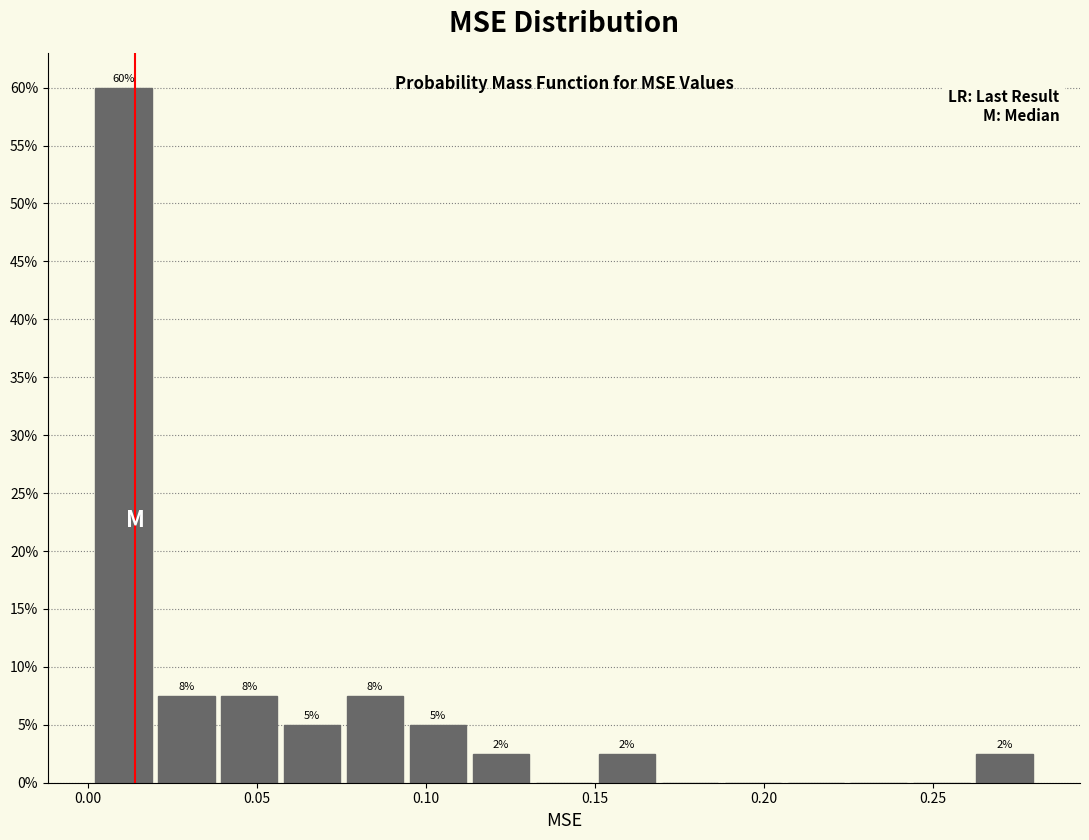

Around what value on the x-axis is the tallest bar? Give the approximate position of its centre, as read against the axis.

0.010